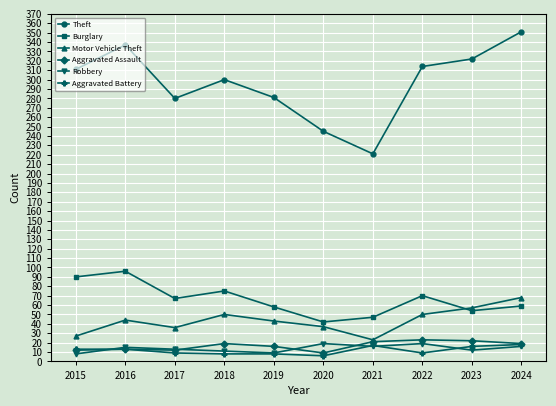

Does the chart display data point markers on the line(s)?

Yes